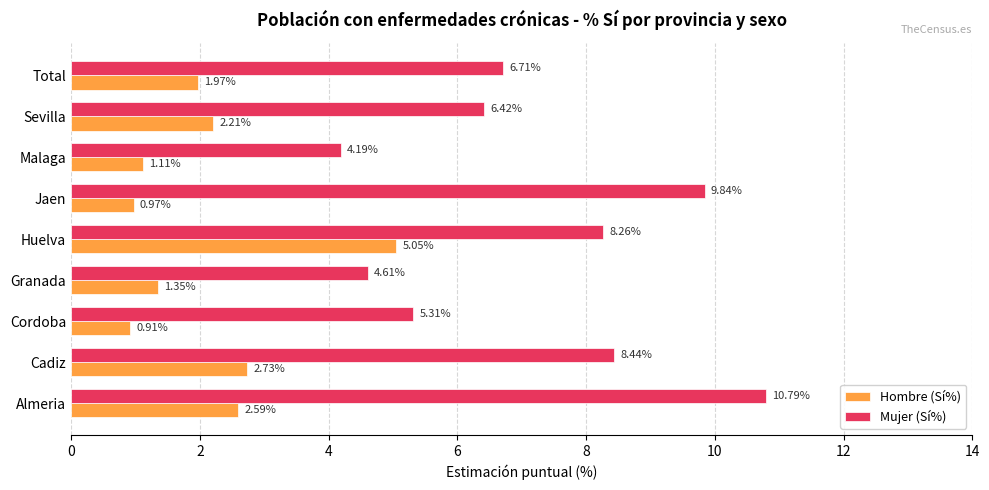

What is the difference between the maximum and minimum values in the Mujer (Sí%) series?

6.6